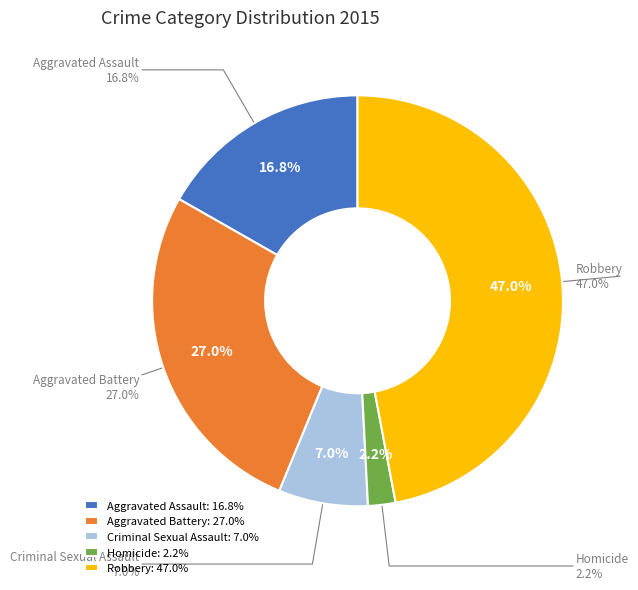

What is the largest slice in the pie chart?

Robbery